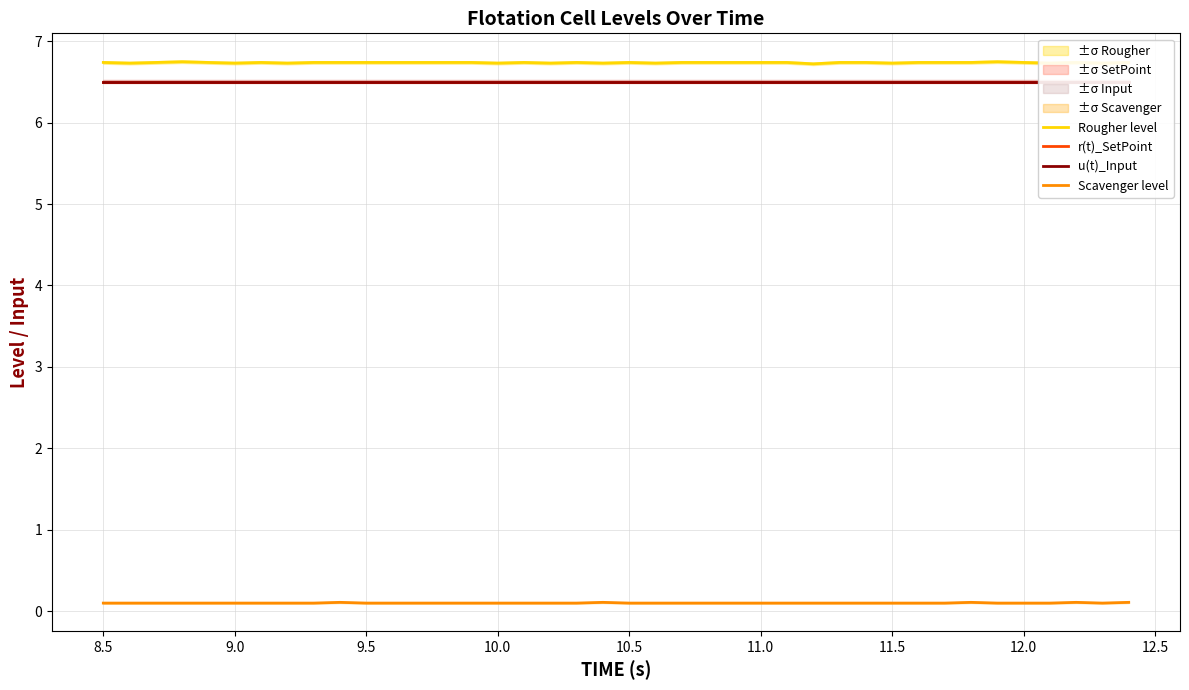

What is the maximum value for Rougher level?

6.7